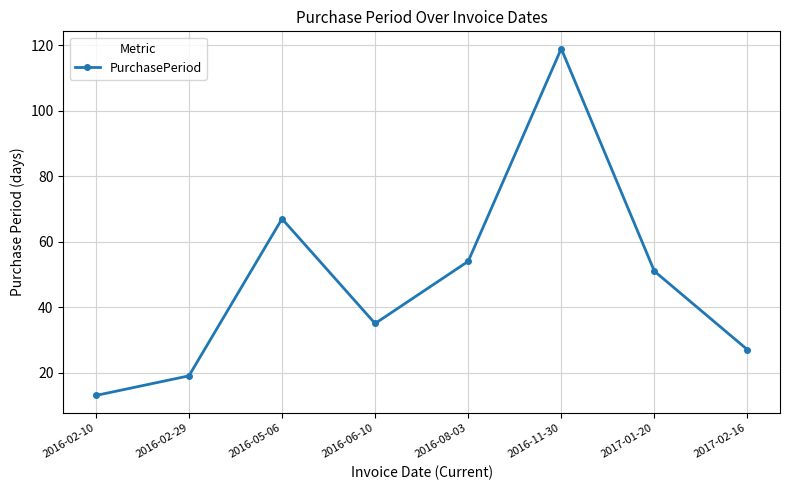

What is the ratio of the value at 2017-02-16 to the value at 2016-11-30?

0.2